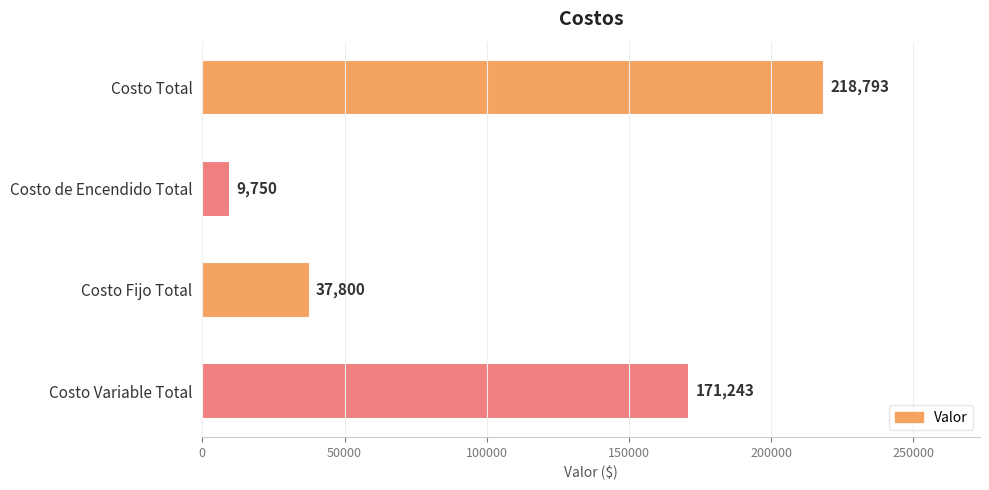

Count the number of values greater than 171242.

2